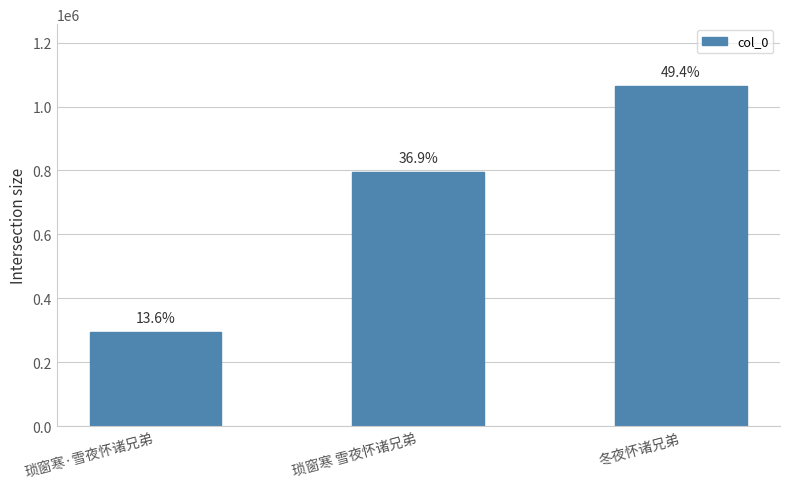

Which has a higher value, 冬夜怀诸兄弟 or 琐窗寒·雪夜怀诸兄弟?

冬夜怀诸兄弟